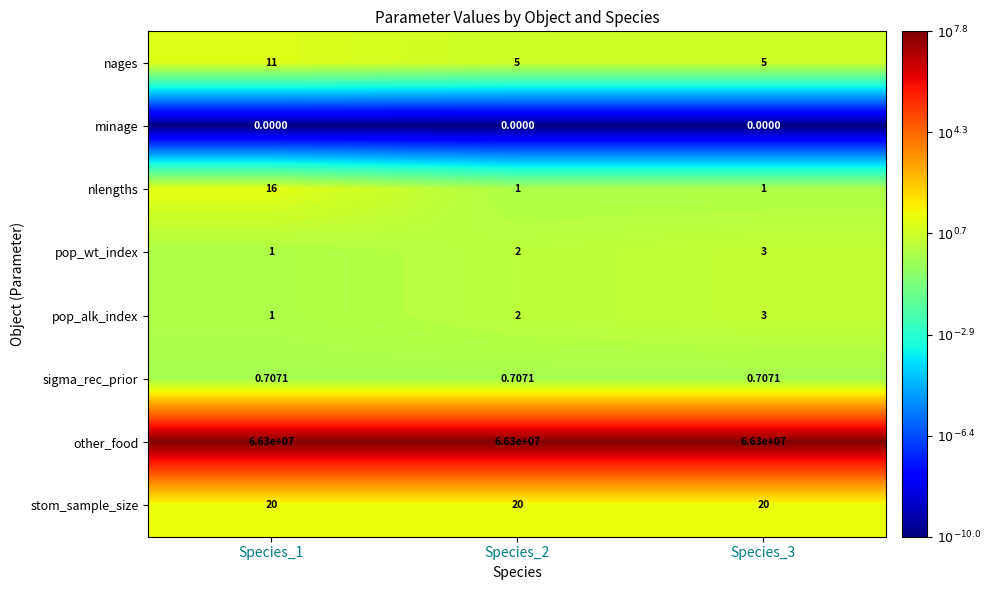

Which series has the largest total across all categories?

other_food